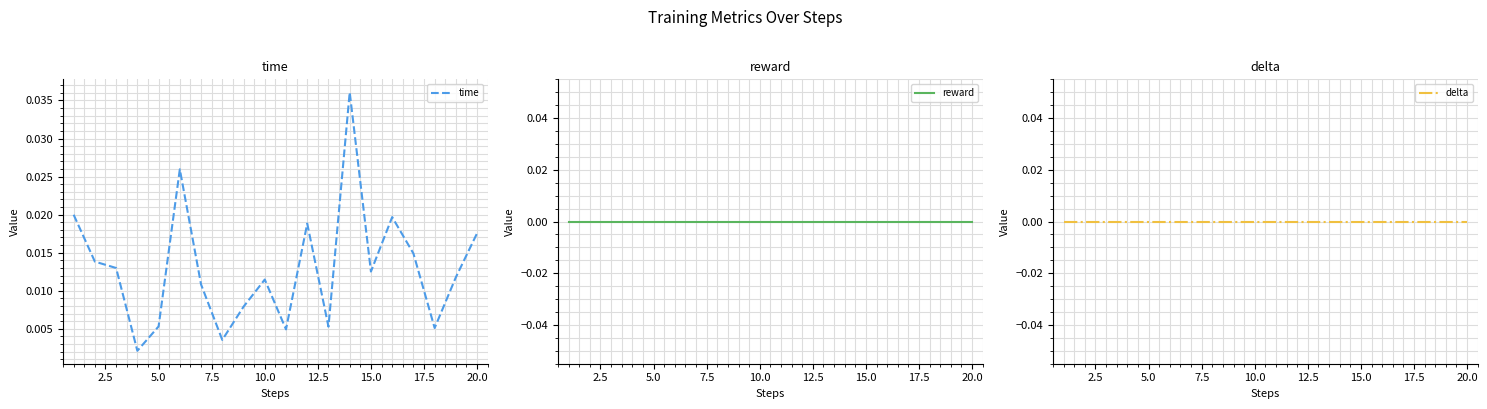

Does the chart display data point markers on the line(s)?

No